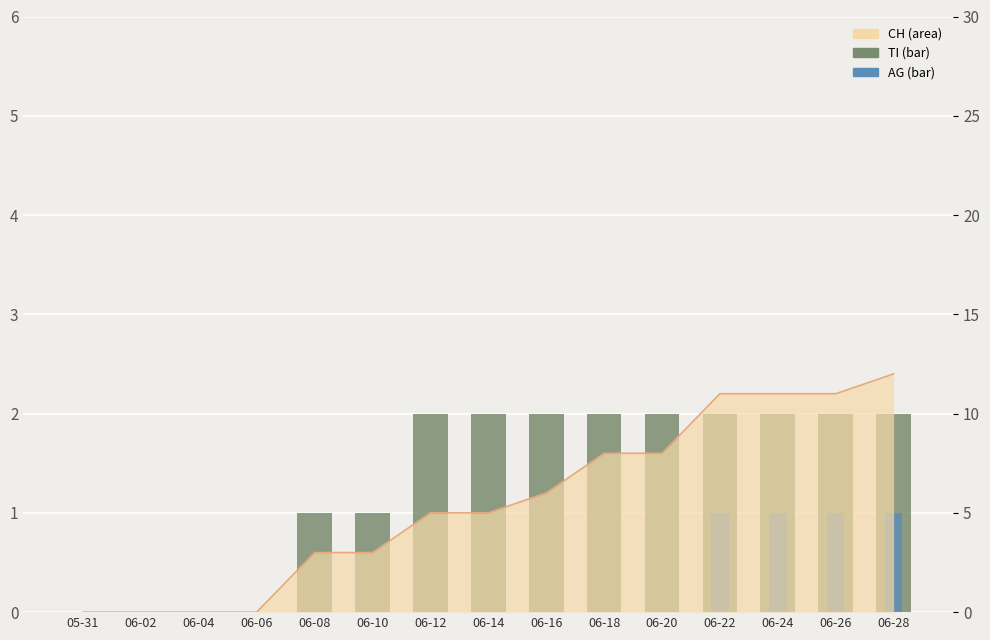

What is the label of the 5th bar from the left?

06-08